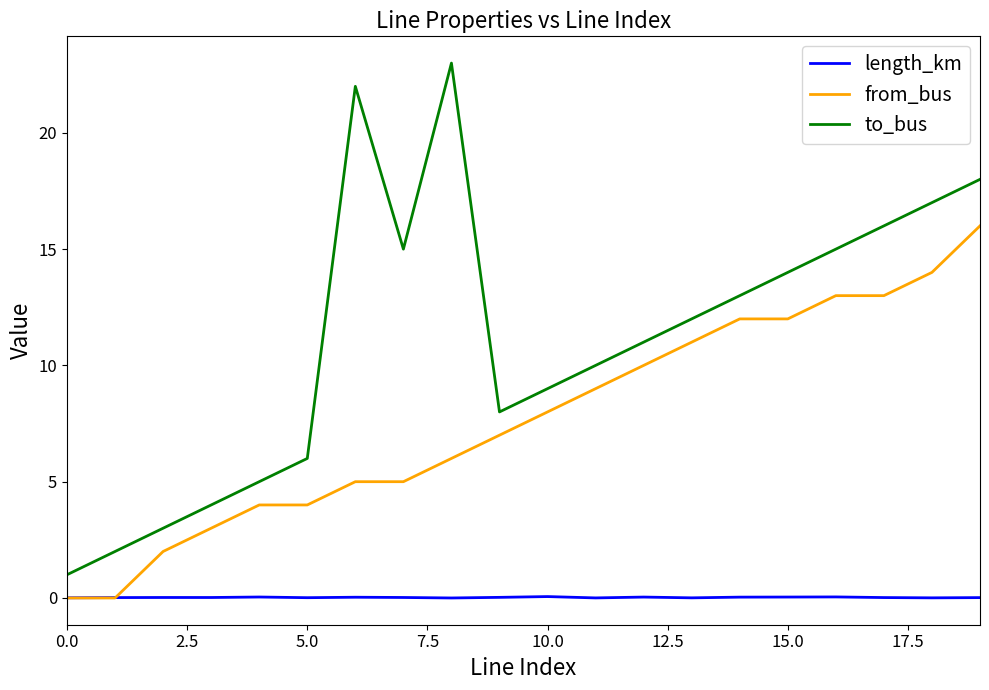

Rank the series by their average value, from lowest to highest.

length_km, from_bus, to_bus